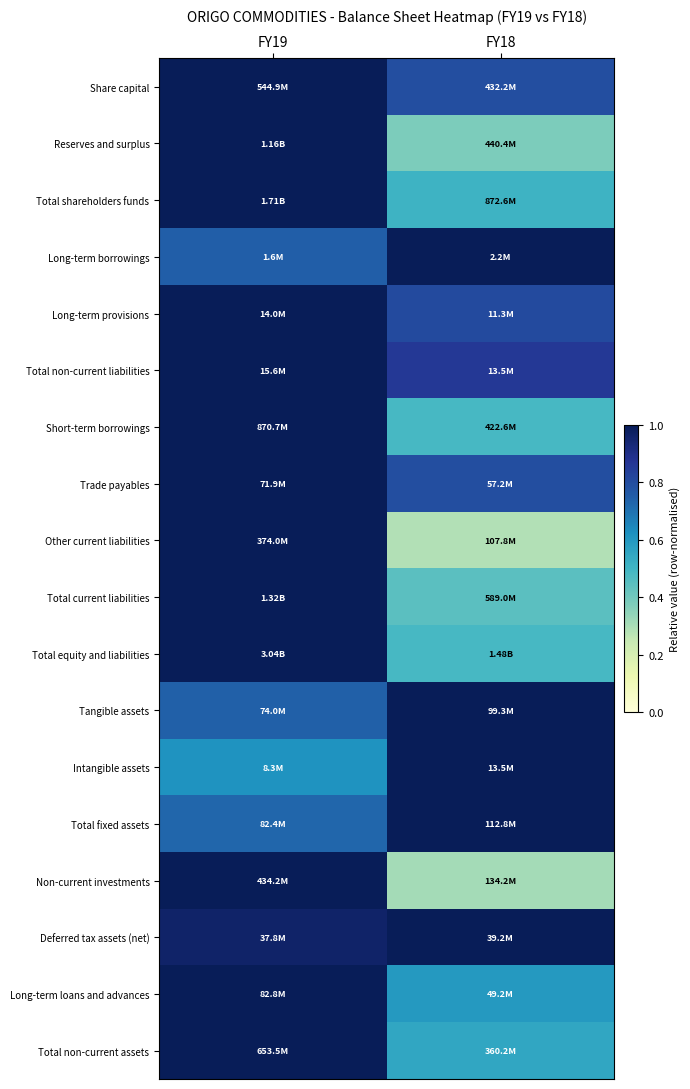

Reading left to right, what are all the values shown in this chart?

Share capital: FY19=1.0	FY18=0.8
Reserves and surplus: FY19=1.0	FY18=0.4
Total shareholders funds: FY19=1.0	FY18=0.5
Long-term borrowings: FY19=0.7	FY18=1.0
Long-term provisions: FY19=1.0	FY18=0.8
Total non-current liabilities: FY19=1.0	FY18=0.9
Short-term borrowings: FY19=1.0	FY18=0.5
Trade payables: FY19=1.0	FY18=0.8
Other current liabilities: FY19=1.0	FY18=0.3
Total current liabilities: FY19=1.0	FY18=0.4
Total equity and liabilities: FY19=1.0	FY18=0.5
Tangible assets: FY19=0.7	FY18=1.0
Intangible assets: FY19=0.6	FY18=1.0
Total fixed assets: FY19=0.7	FY18=1.0
Non-current investments: FY19=1.0	FY18=0.3
Deferred tax assets (net): FY19=1.0	FY18=1.0
Long-term loans and advances: FY19=1.0	FY18=0.6
Total non-current assets: FY19=1.0	FY18=0.6